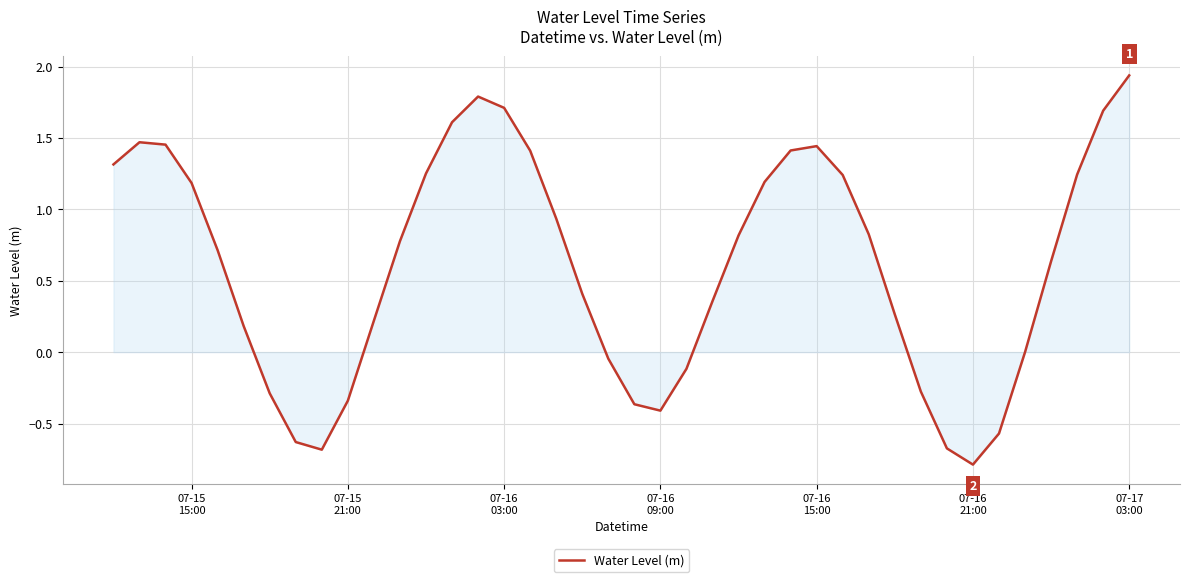

What is the difference between the maximum and minimum values?

2.7